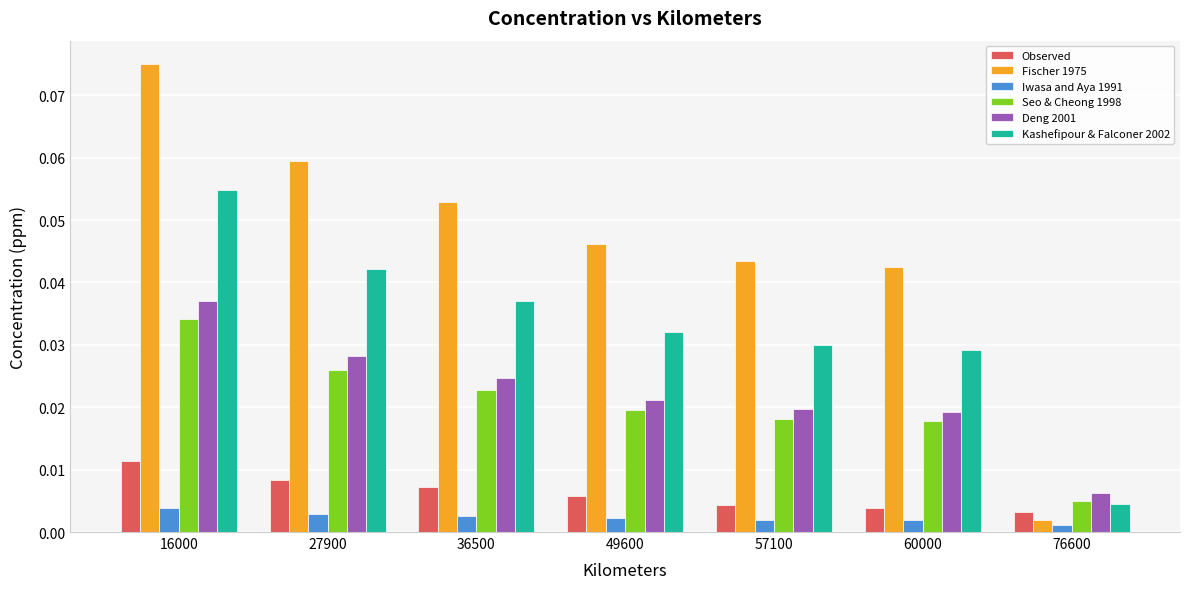

Is the value of Iwasa and Aya 1991 at 57100 greater than the value of Seo & Cheong 1998 at 60000?

No